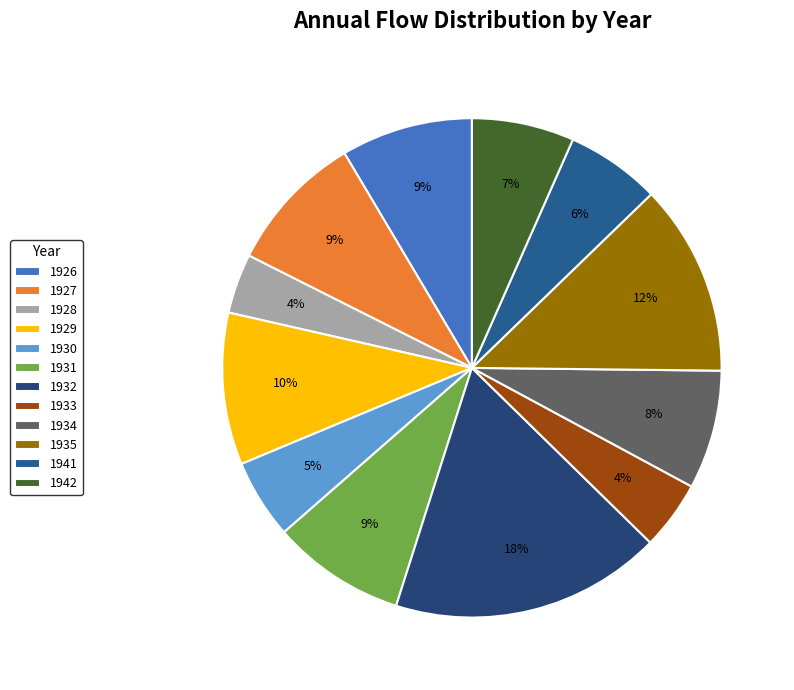

Which slice is the smallest?

1928